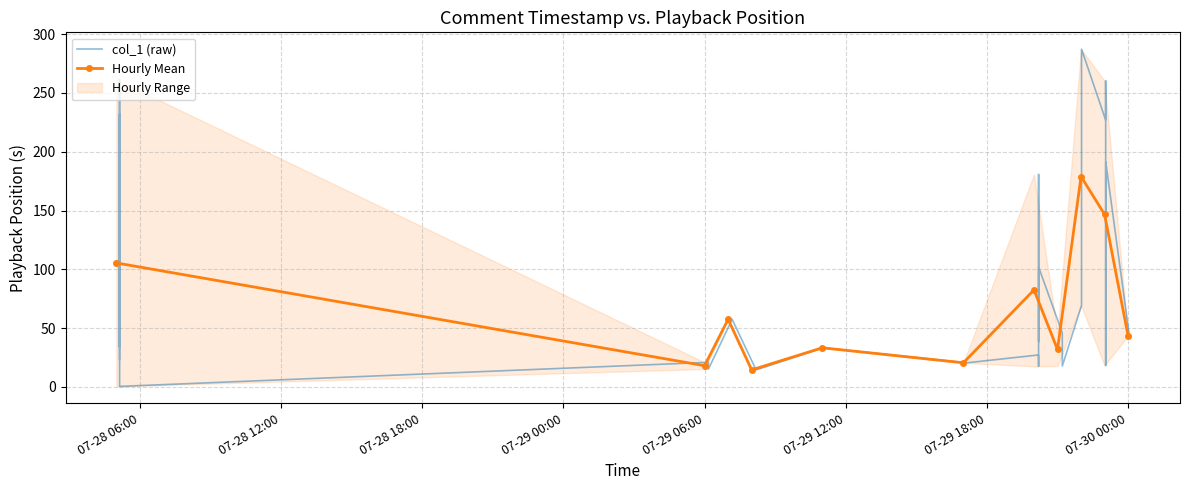

True or false: the data shows 374.3 at 2013-07-29 22:01:18.

False